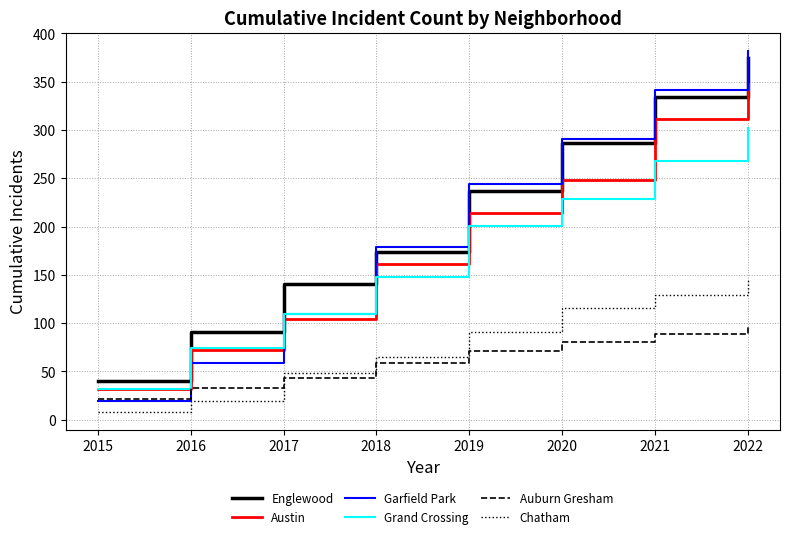

Is it true that Chatham equals 65 at 2018?

True